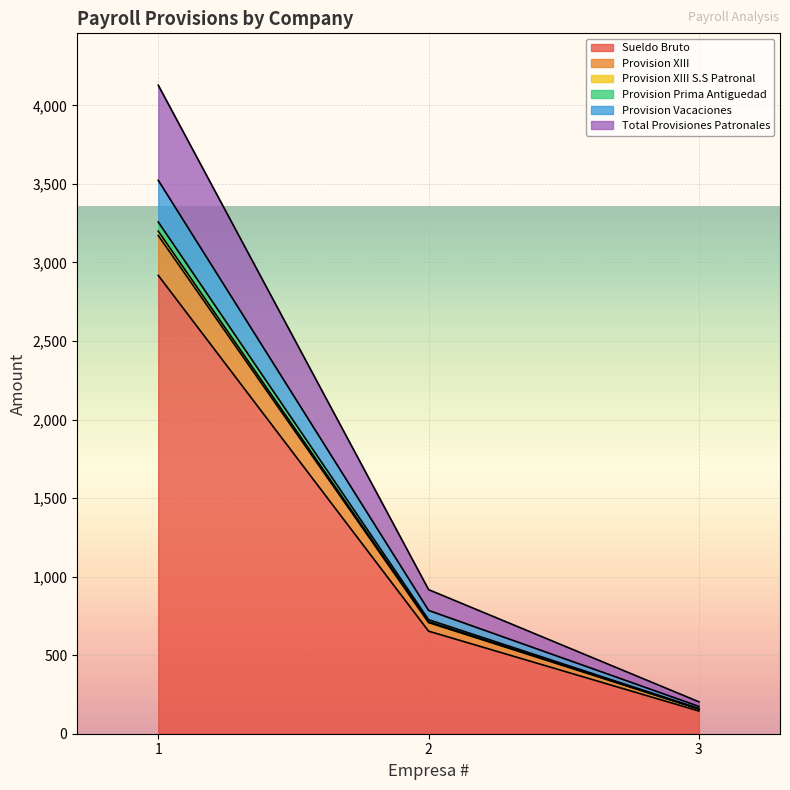

What is the maximum value for Sueldo Bruto?

2917.6